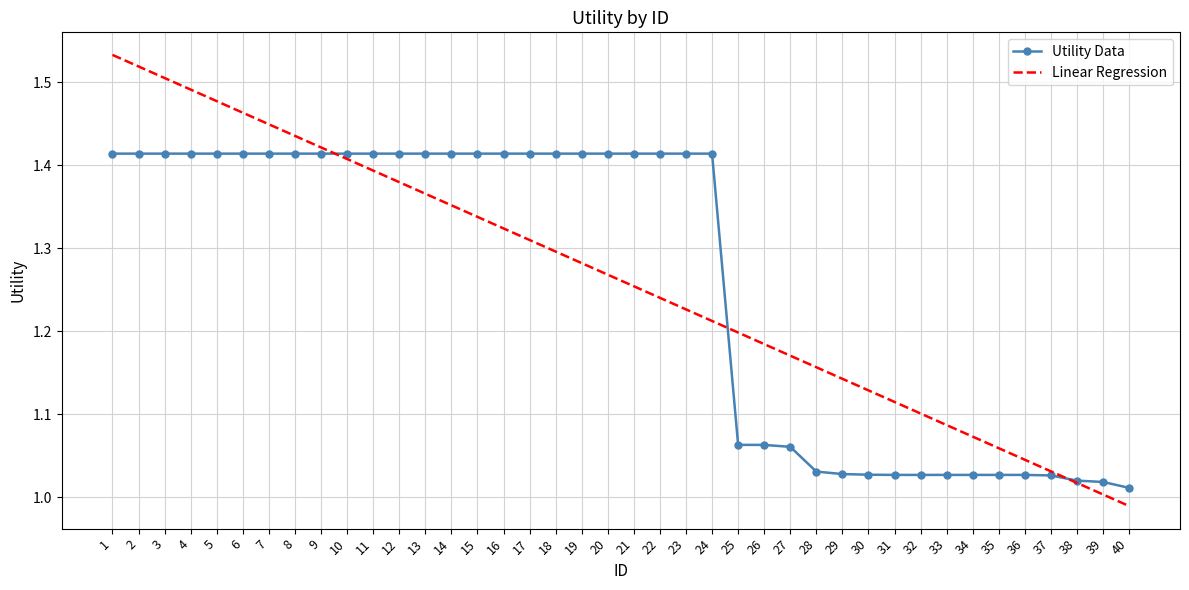

At which category does the chart reach its minimum across all series?

40